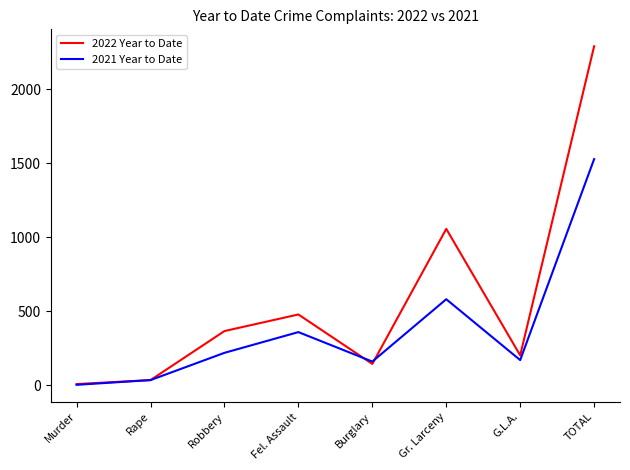

After their last crossing, which series has the higher values: 2021 Year to Date or 2022 Year to Date?

2022 Year to Date